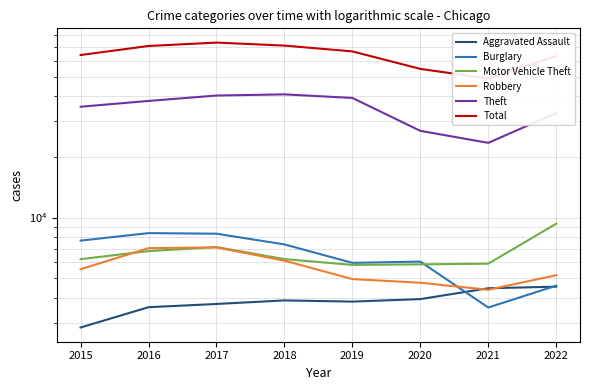

How many lines are shown in the chart?

6